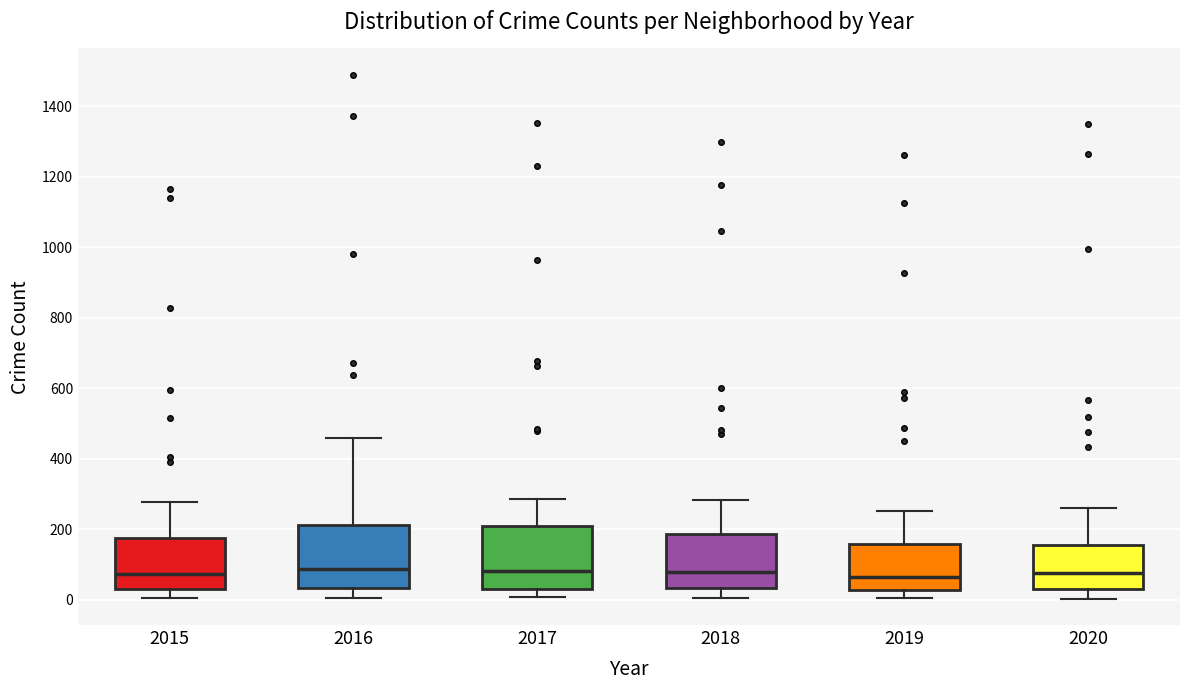

Where is the lower edge of the box at x = 2015 on the y-axis? The values are not printed on the chart, so give them approximately, as read against the axis.

40